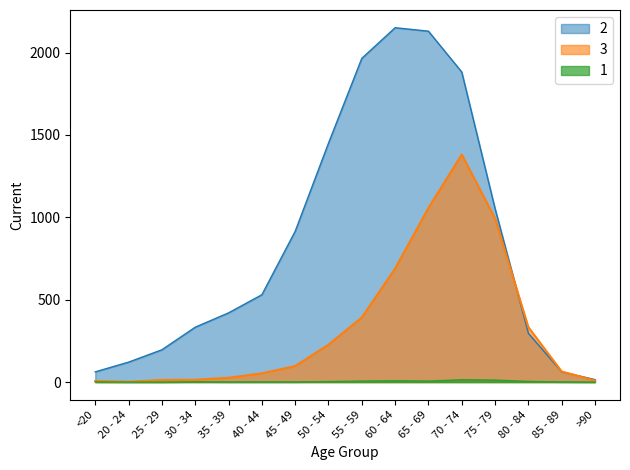

True or false: 1 and 3 intersect in this chart.

False